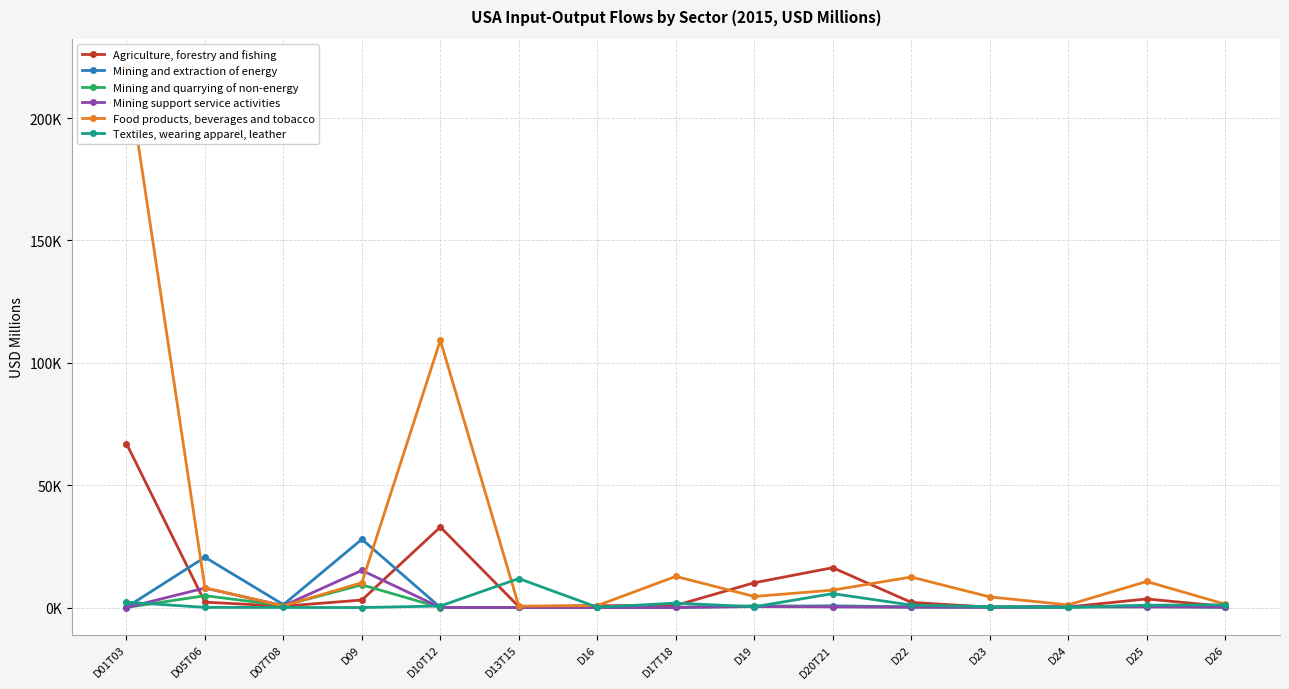

Where is Agriculture, forestry and fishing nearest to the value 33582?

D10T12